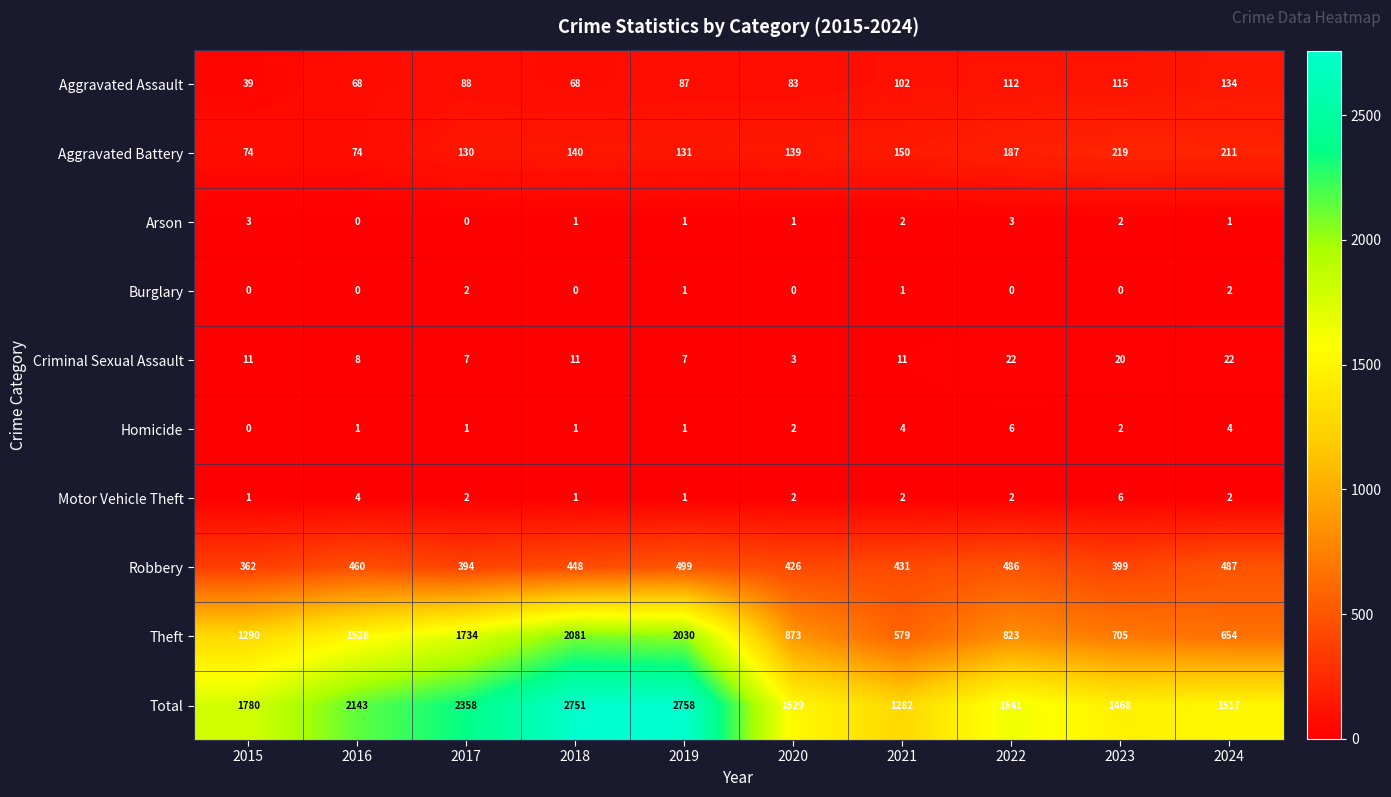

Which series has the largest total across all categories?

Total